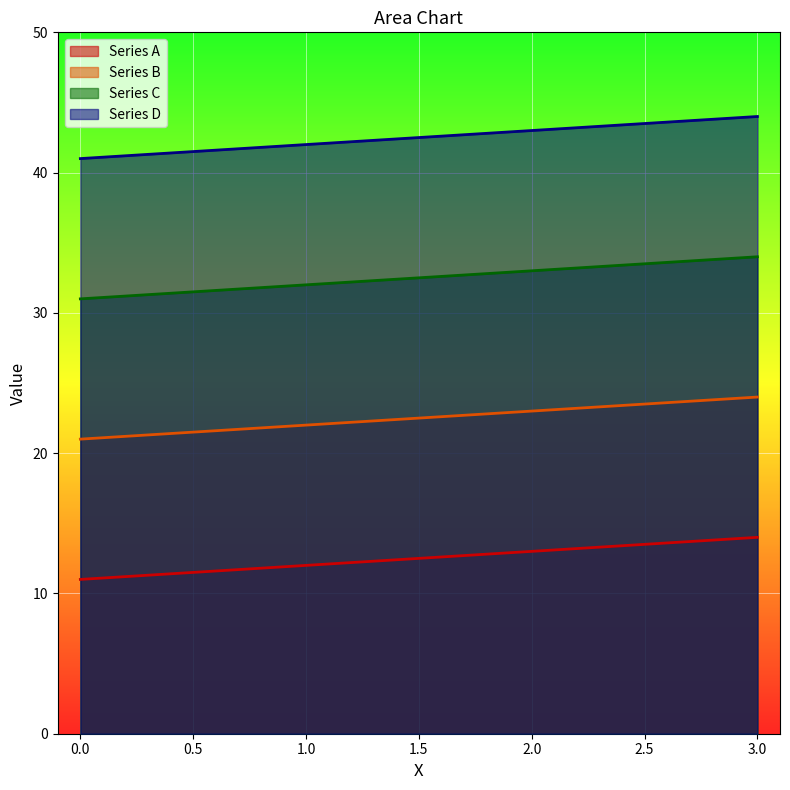

Count the Series B values in the range 22 to 24.

3